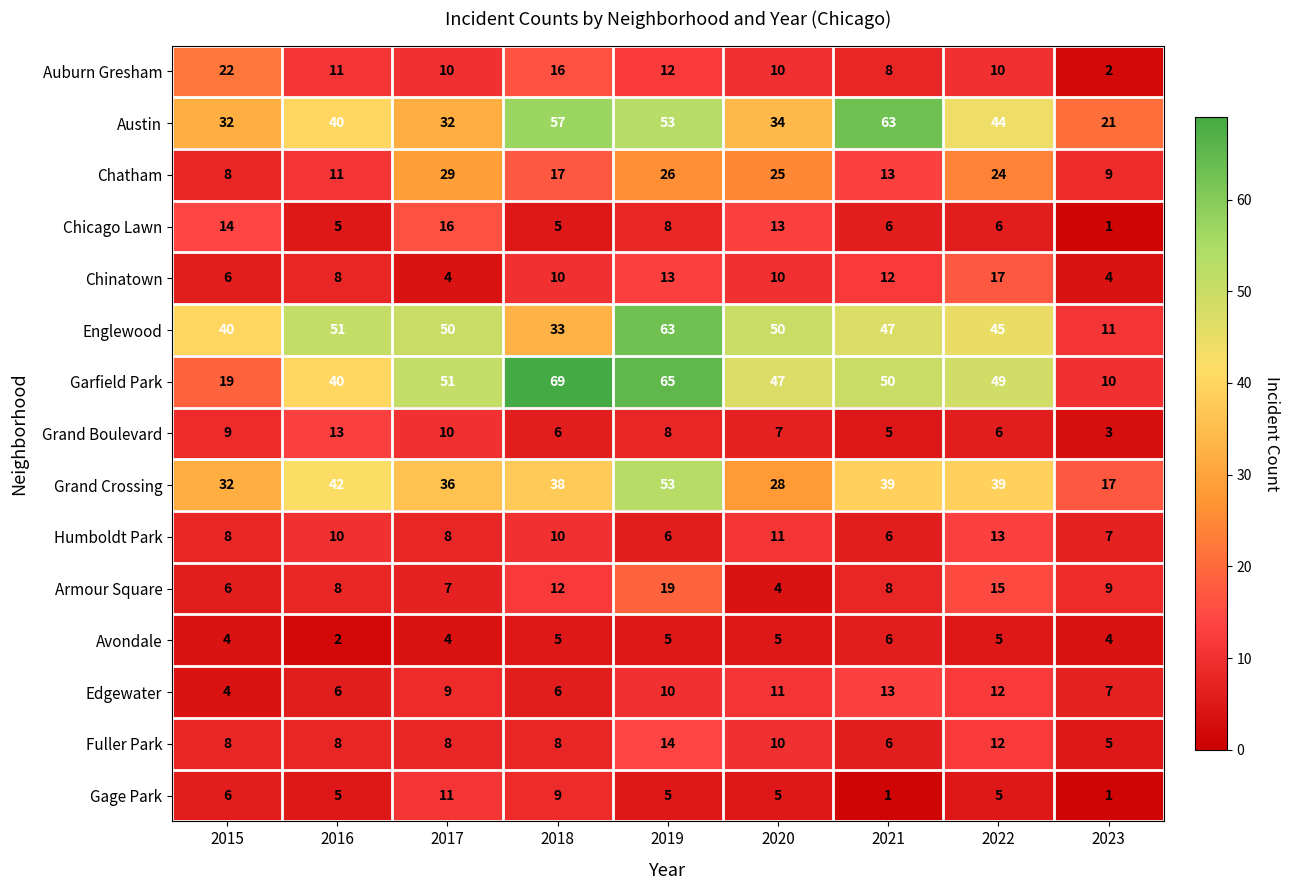

Count the number of categories in the chart.

9